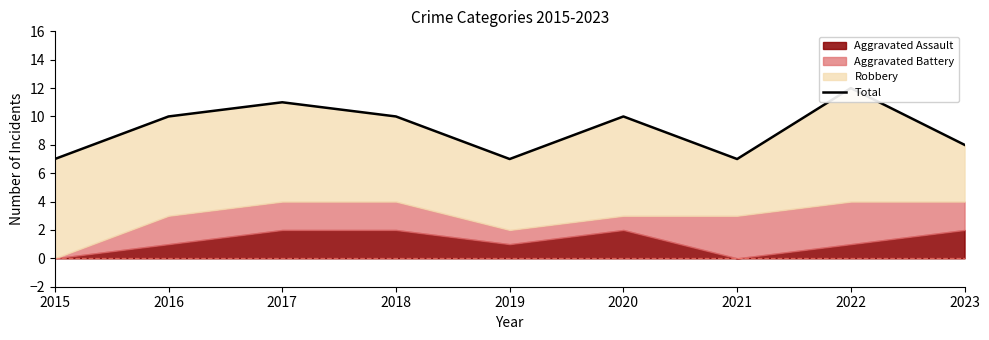

Reading left to right, extract all data points from this chart.

2015=7	2016=10	2017=11	2018=10	2019=7	2020=10	2021=7	2022=12	2023=8